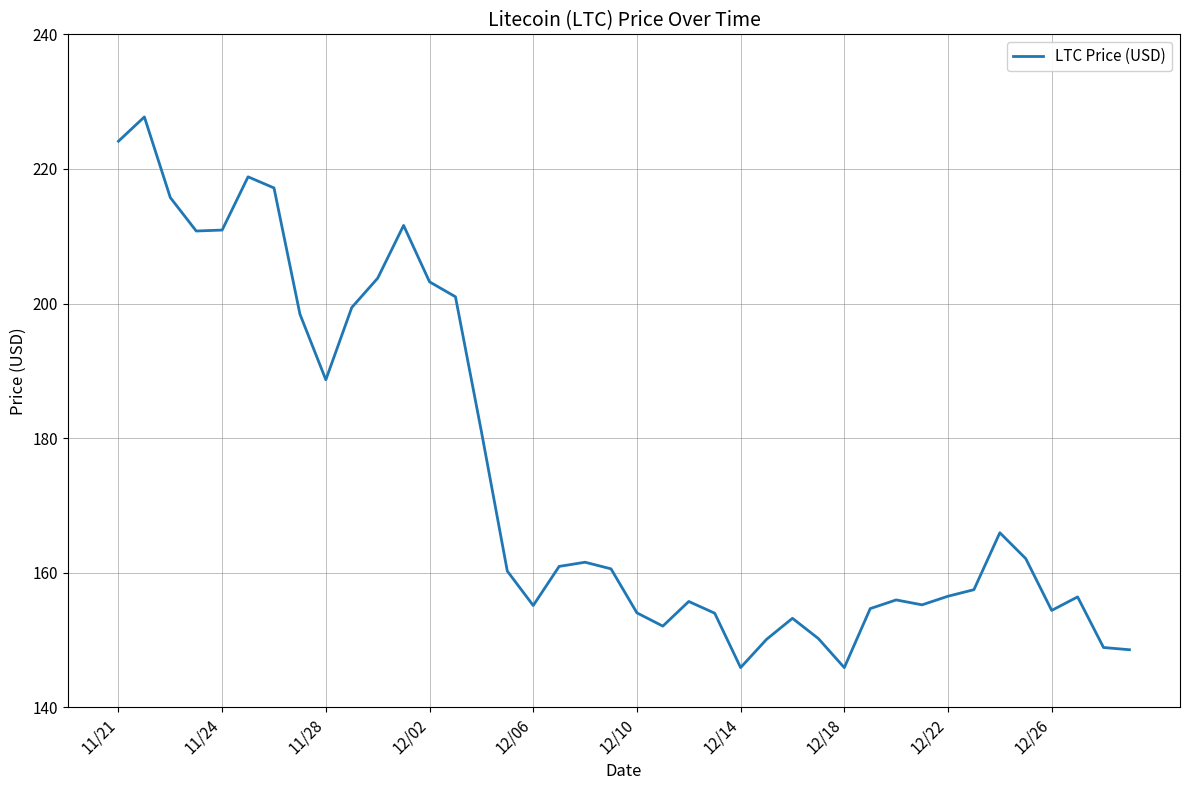

What is the difference between the maximum and minimum values?

81.8